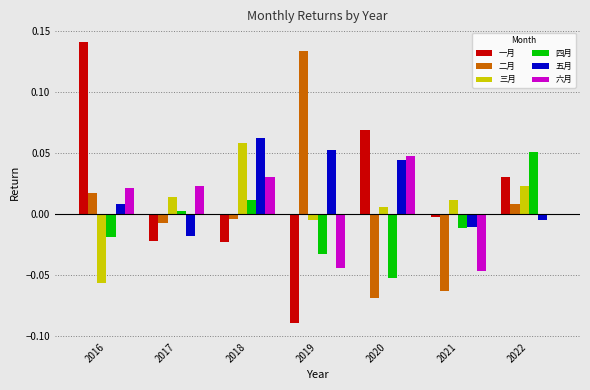

True or false: 五月 has a value of -0.0 at 2022.

True